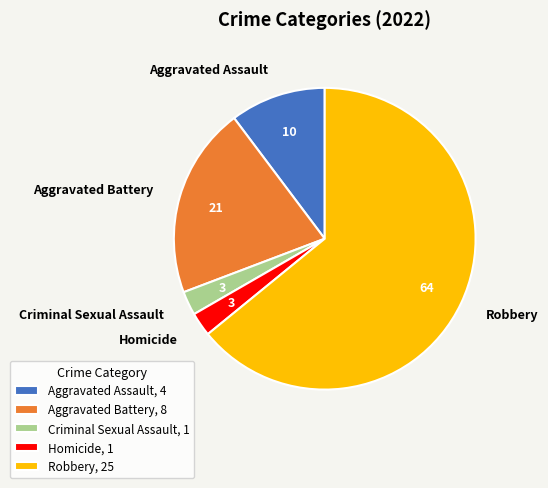

Count the number of slices in the pie.

5